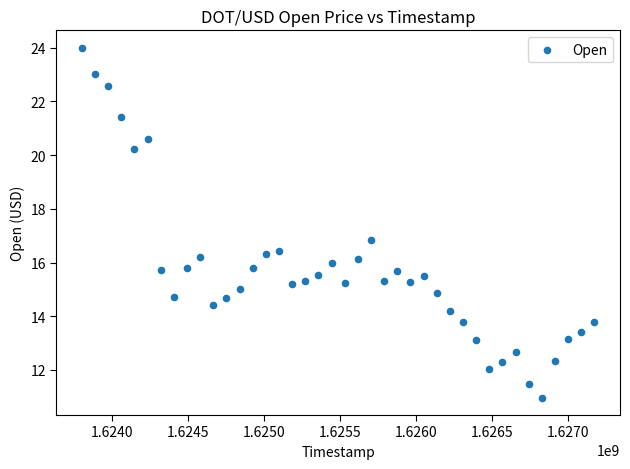

What is the range of X values (max minus min)?

3369600.0